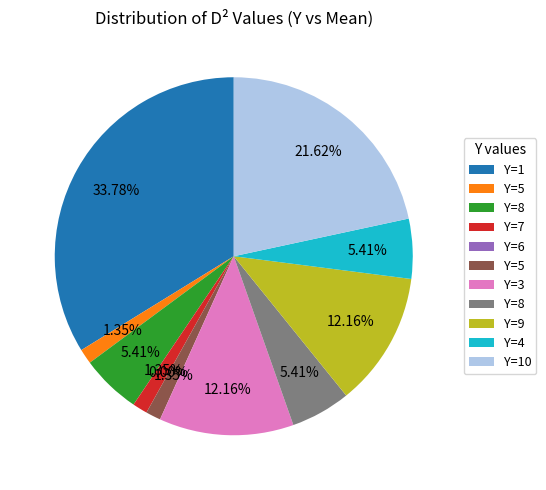

Is it true that 7 is 1% of the pie?

True